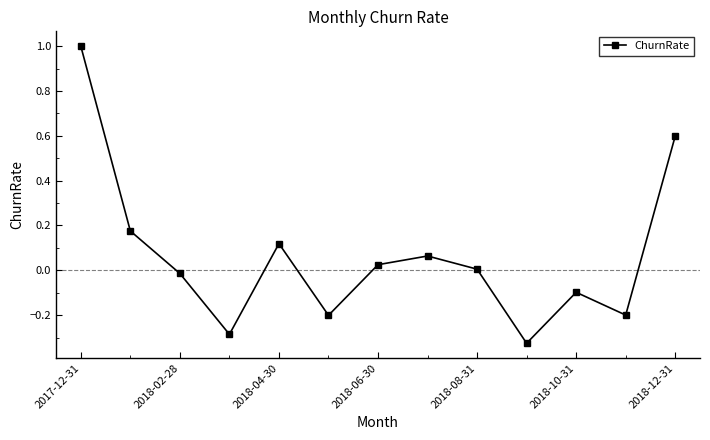

What is the greatest value displayed?

1.0